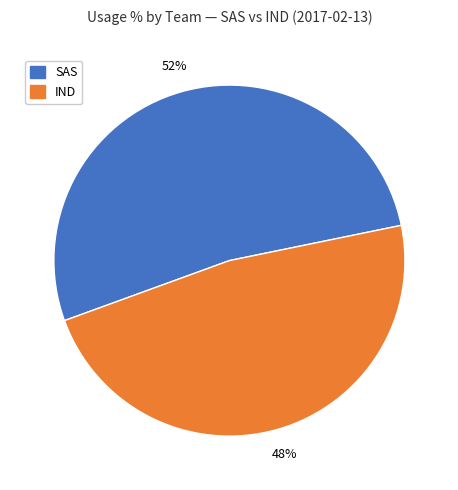

Does any single category account for the majority?

Yes